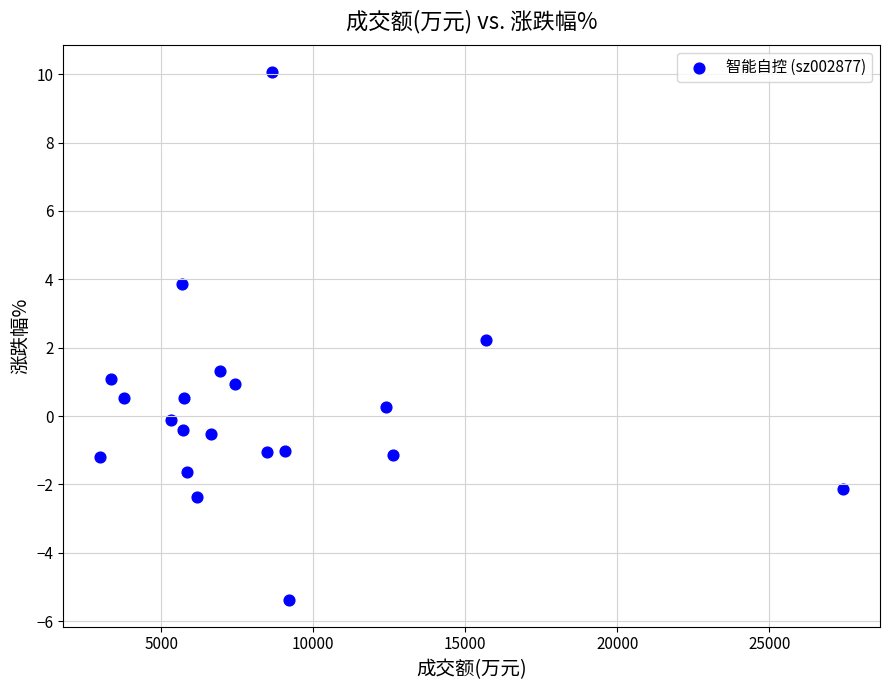

What is the range of Y values (max minus min)?

15.5